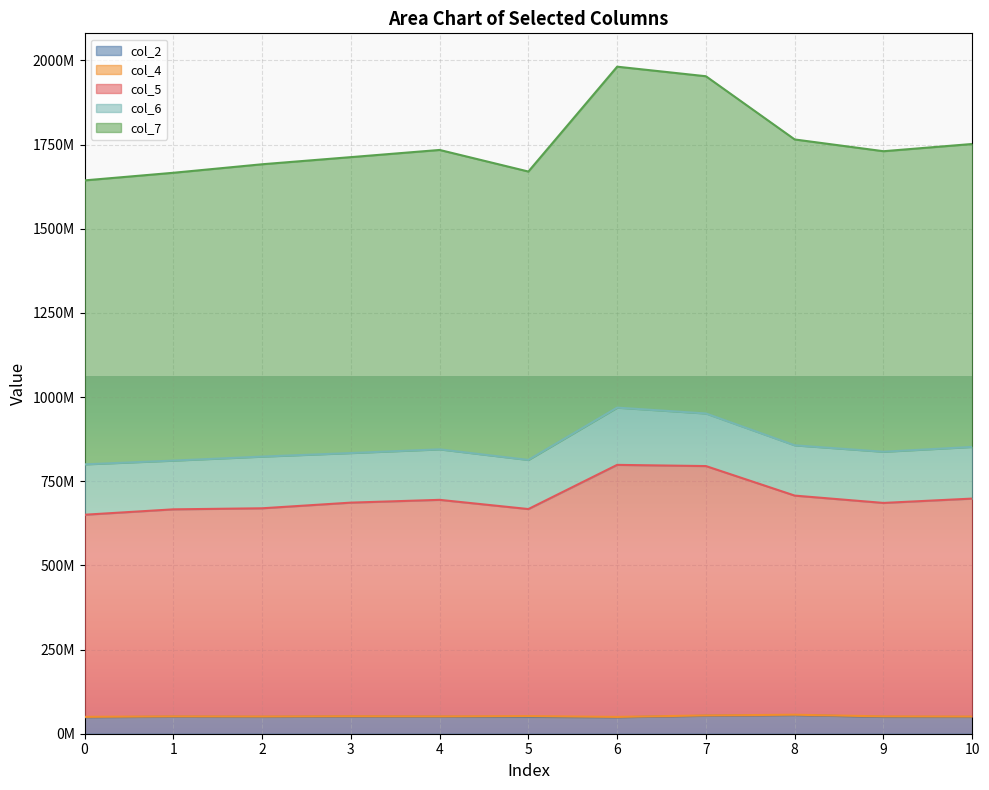

How many data points in col_2 are above 50032209?

5